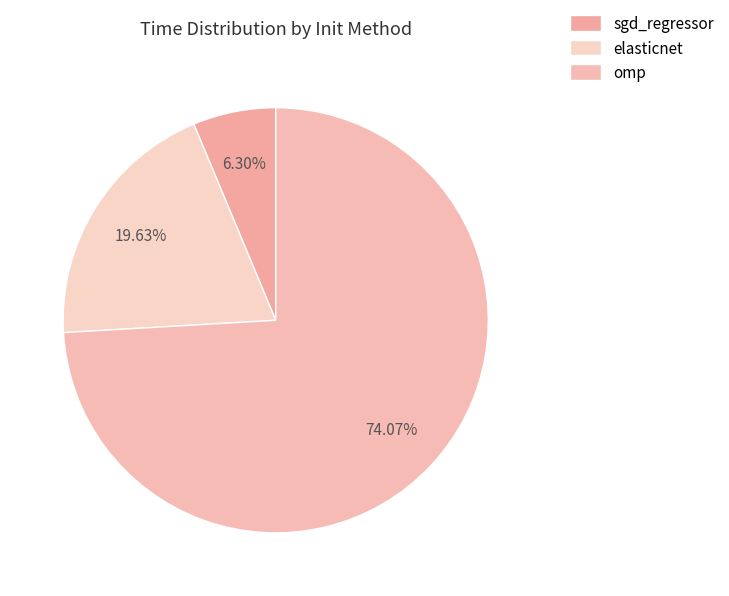

Which slice is the smallest?

sgd_regressor